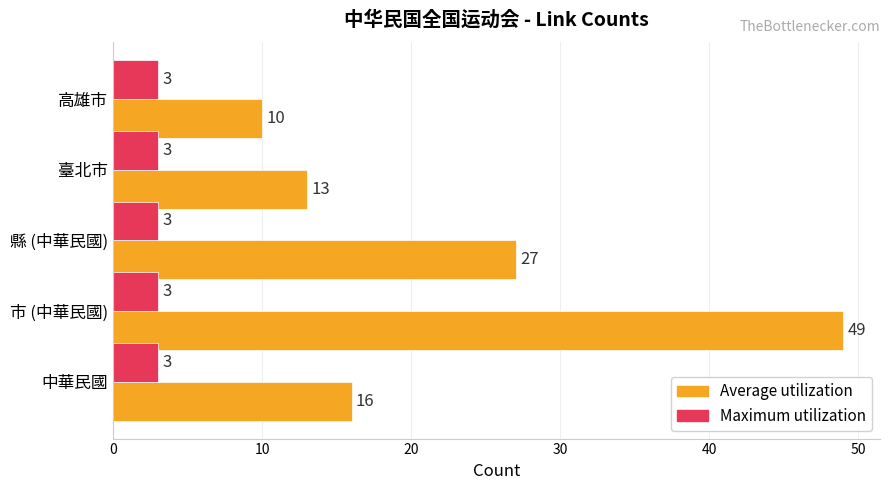

True or false: Maximum utilization has a value of 3 at 中華民國.

True